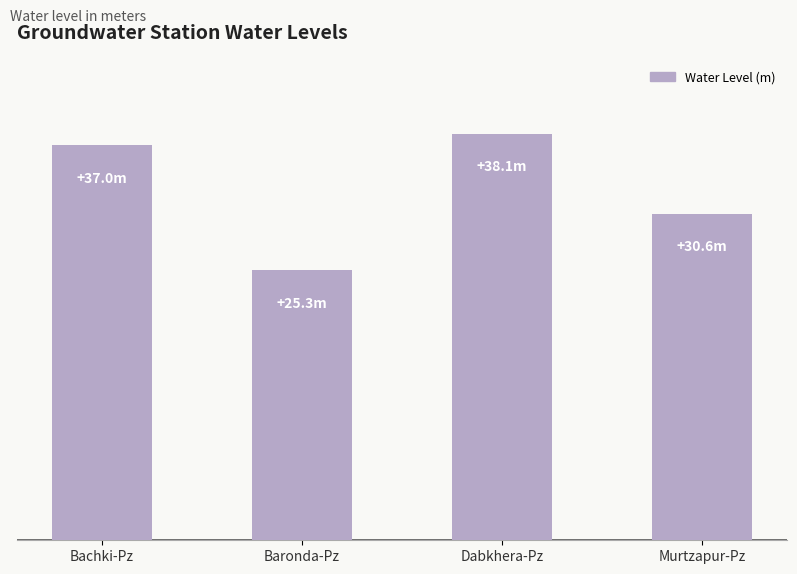

At which label is the value closest to 31?

Murtzapur-Pz